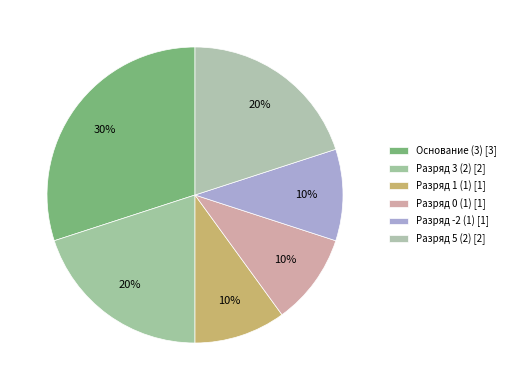

Count the number of slices in the pie.

6